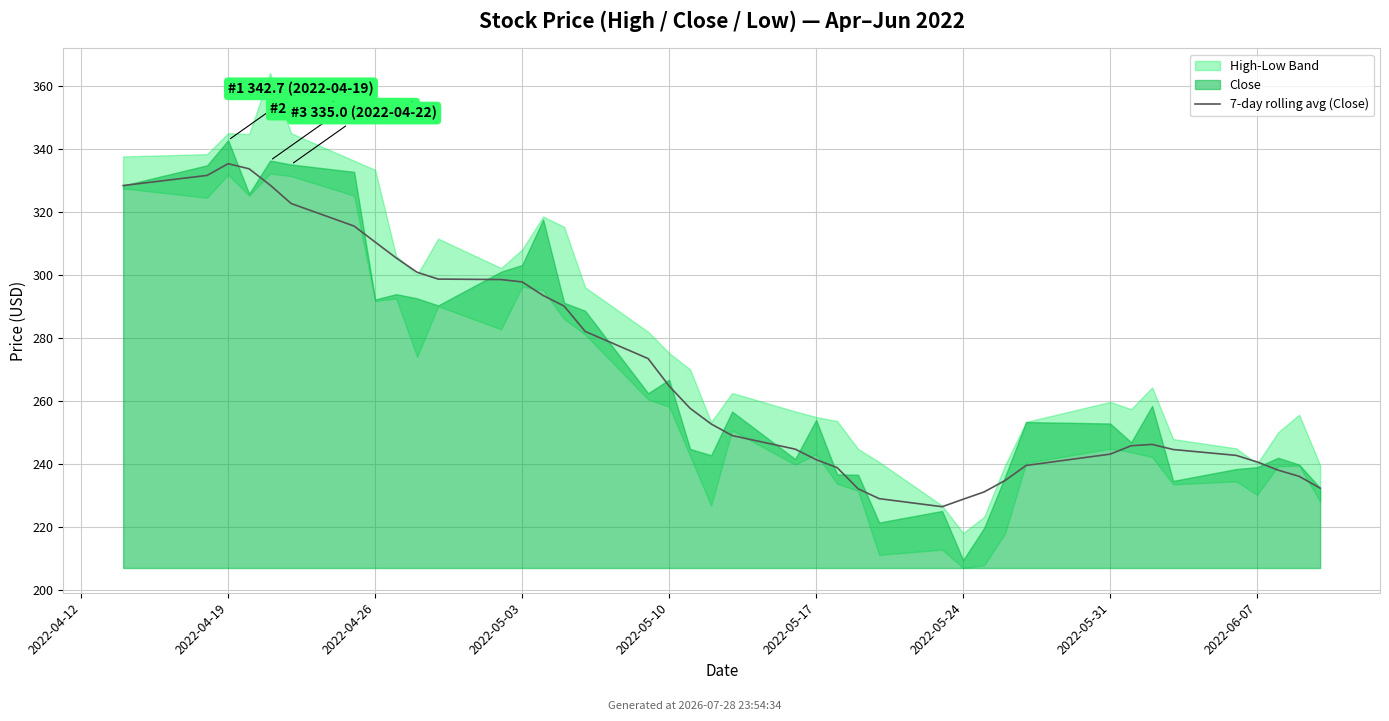

Where is the data nearest to the value 280?

15